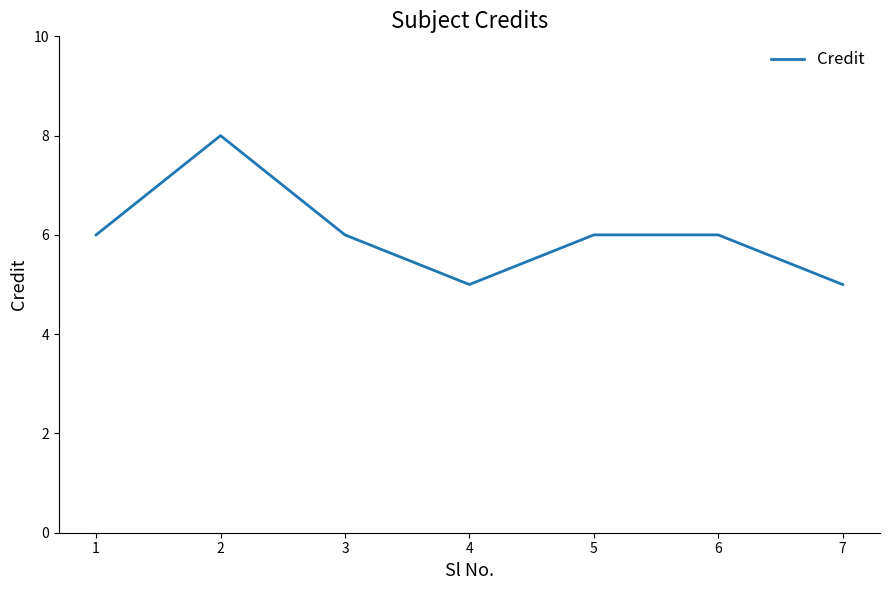

Reading left to right, transcribe all the data shown in this chart.

6	8	6	5	6	6	5